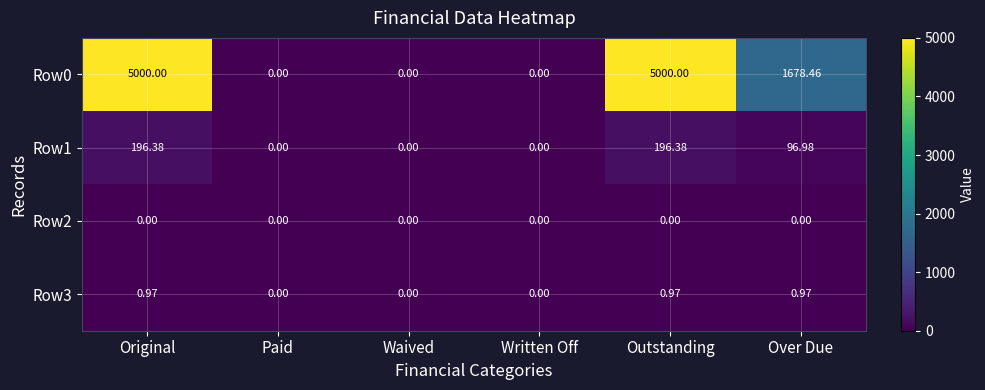

Where is Row0 nearest to the value 2500?

Over Due